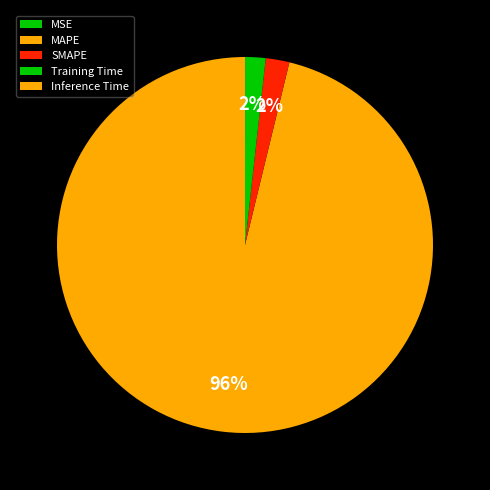

Which slice is the largest?

MAPE